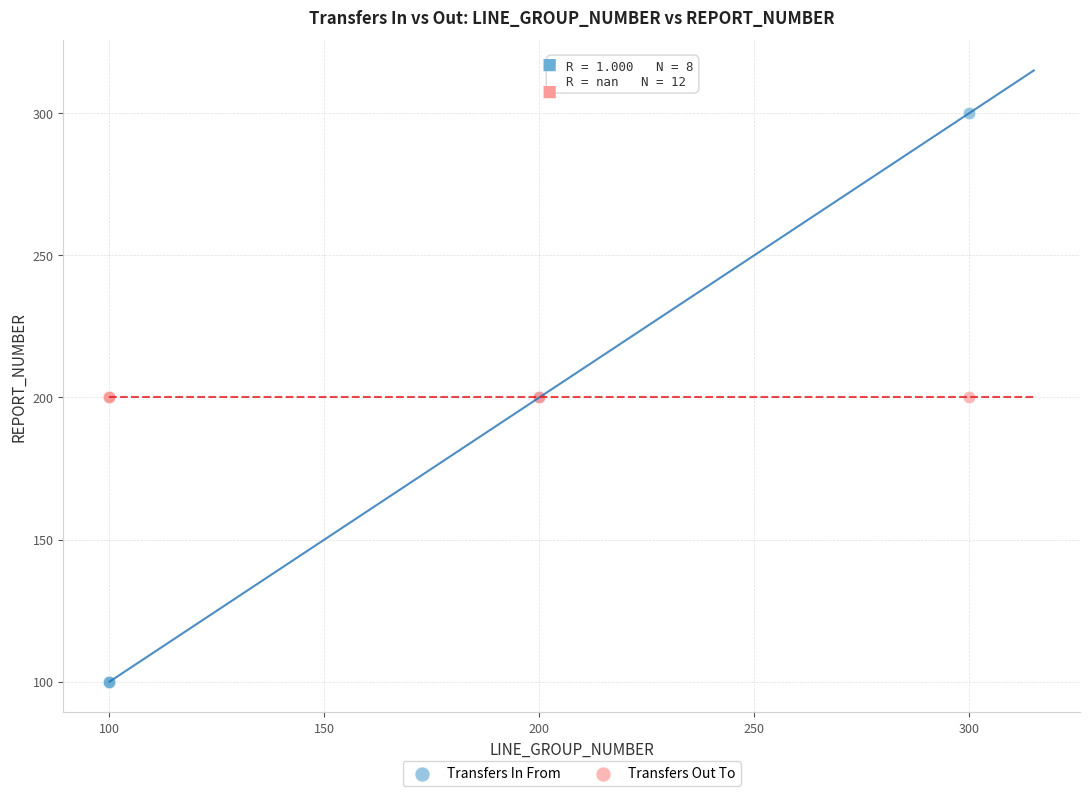

Which series contains the highest Y value?

Transfers In From